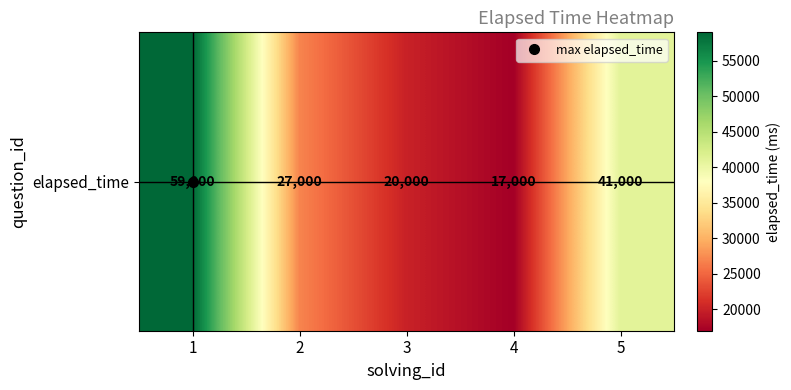

What is the maximum value shown in the chart?

59000